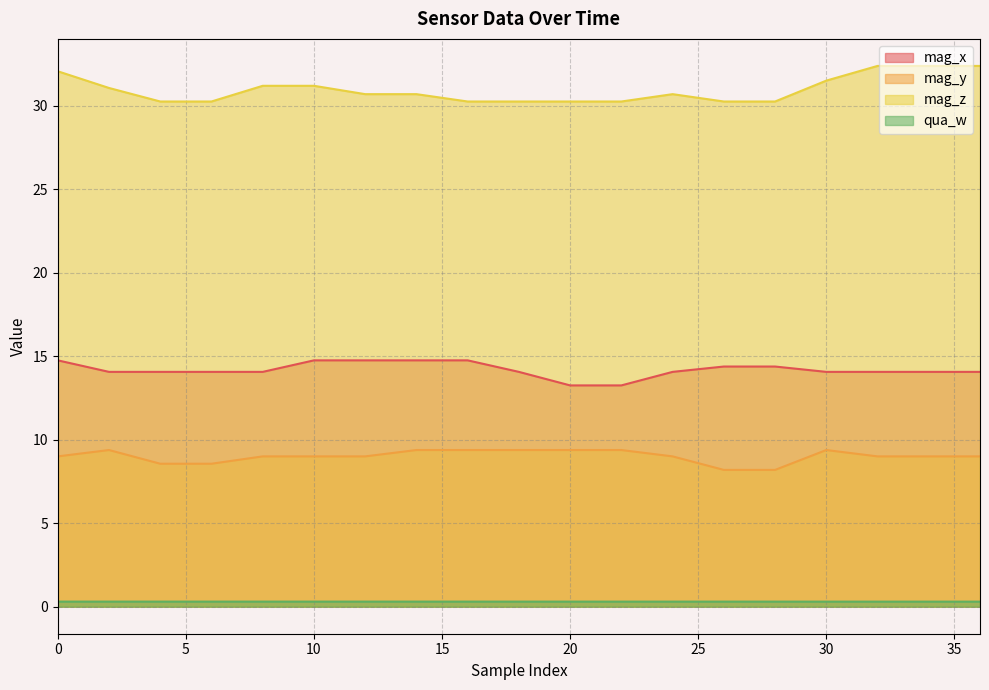

Reading left to right, list all the values displayed in this chart.

mag_x: 14.8	14.1	14.1	14.1	14.1	14.8	14.8	14.8	14.8	14.1	13.2	13.2	14.1	14.4	14.4	14.1	14.1	14.1	14.1
mag_y: 9.0	9.4	8.6	8.6	9.0	9.0	9.0	9.4	9.4	9.4	9.4	9.4	9.0	8.2	8.2	9.4	9.0	9.0	9.0
mag_z: 32.1	31.1	30.2	30.2	31.2	31.2	30.7	30.7	30.2	30.2	30.2	30.2	30.7	30.2	30.2	31.5	32.4	32.4	32.4
qua_w: 0.3	0.3	0.3	0.3	0.3	0.3	0.3	0.3	0.3	0.3	0.3	0.3	0.3	0.3	0.3	0.3	0.3	0.3	0.3